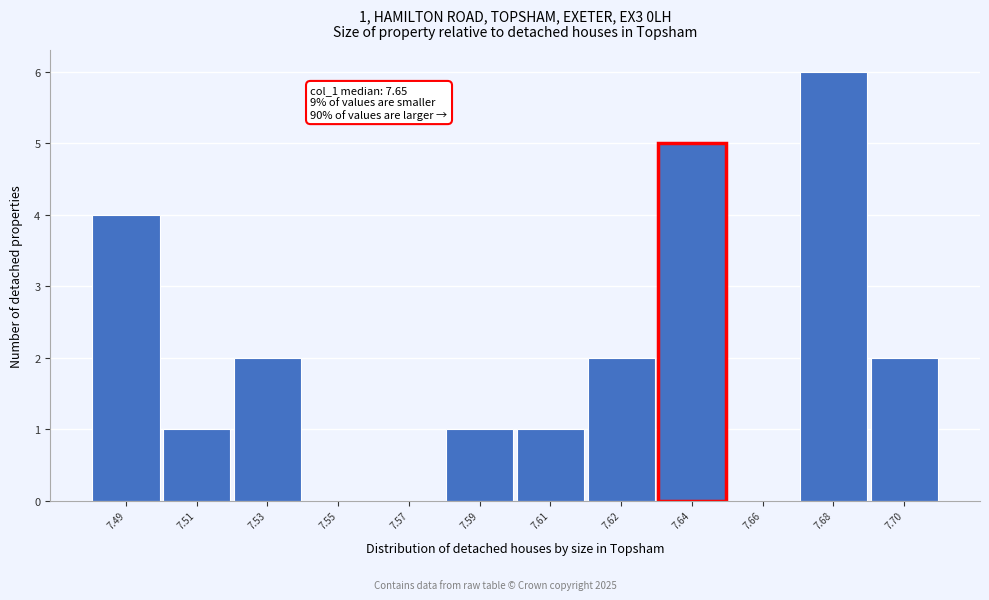

Reading left to right, extract all data points from this chart.

7.49=4	7.51=1	7.53=2	7.55=0	7.57=0	7.59=1	7.61=1	7.62=2	7.64=5	7.66=0	7.68=6	7.70=2